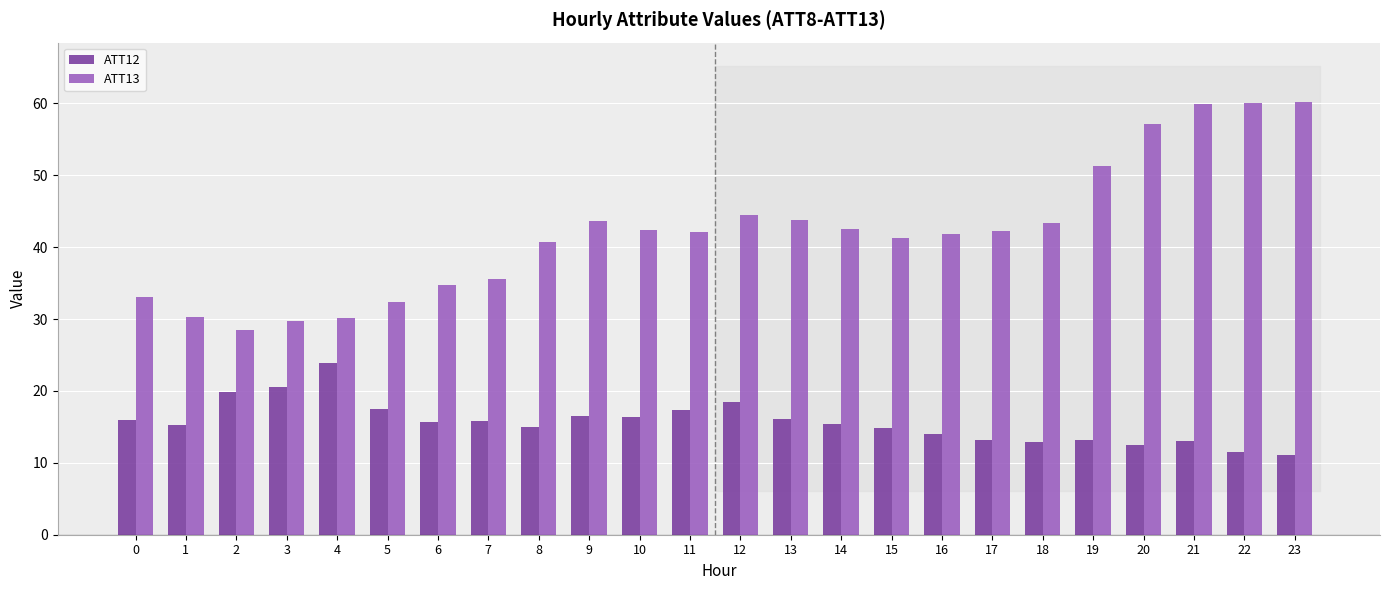

What are all the series names shown in the legend?

ATT12, ATT13